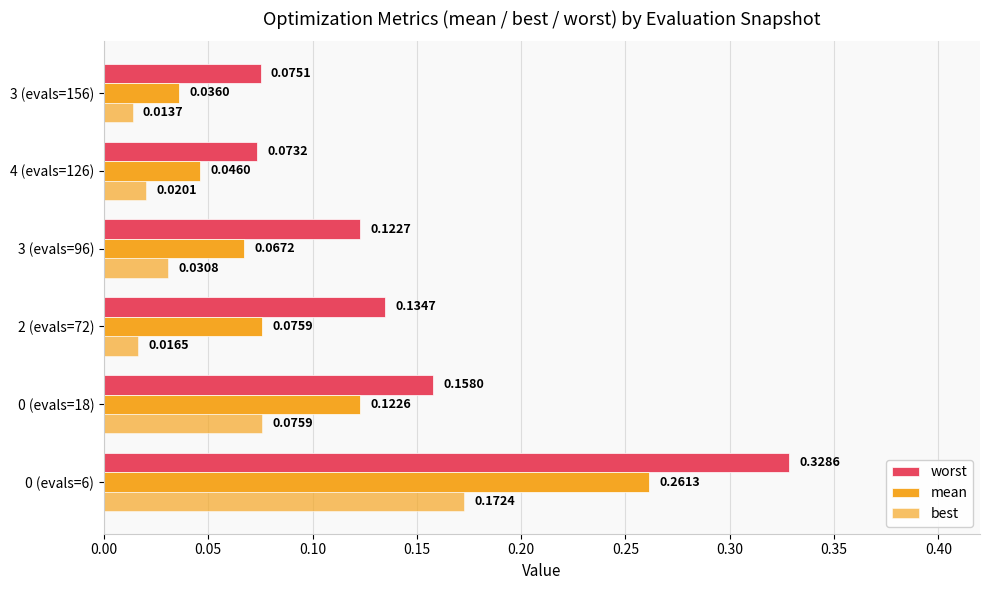

How many categories are shown in the chart?

6